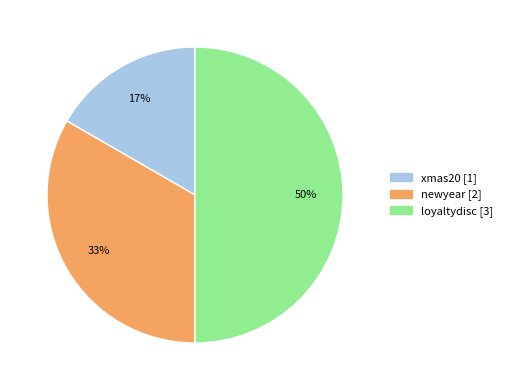

What percentage is the newyear slice, to the nearest percent?

33%